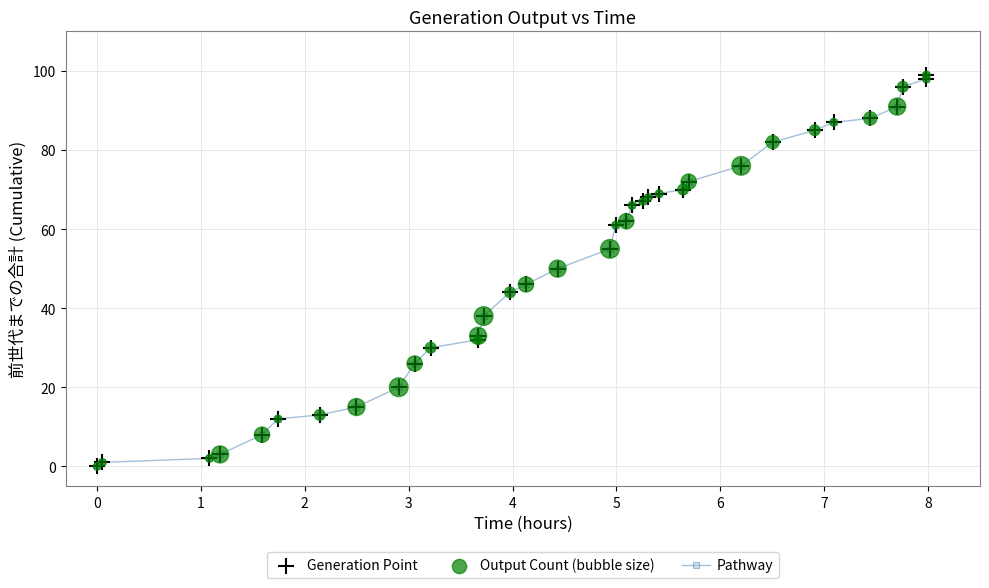

What is the maximum value shown in the chart?

99